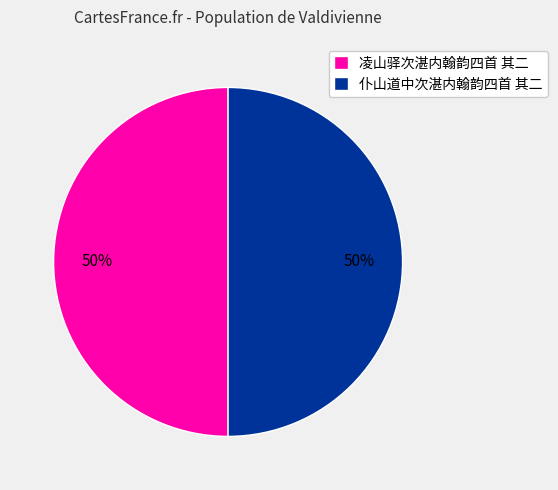

True or false: 仆山道中次湛内翰韵四首 其二 accounts for 40% of the total.

False